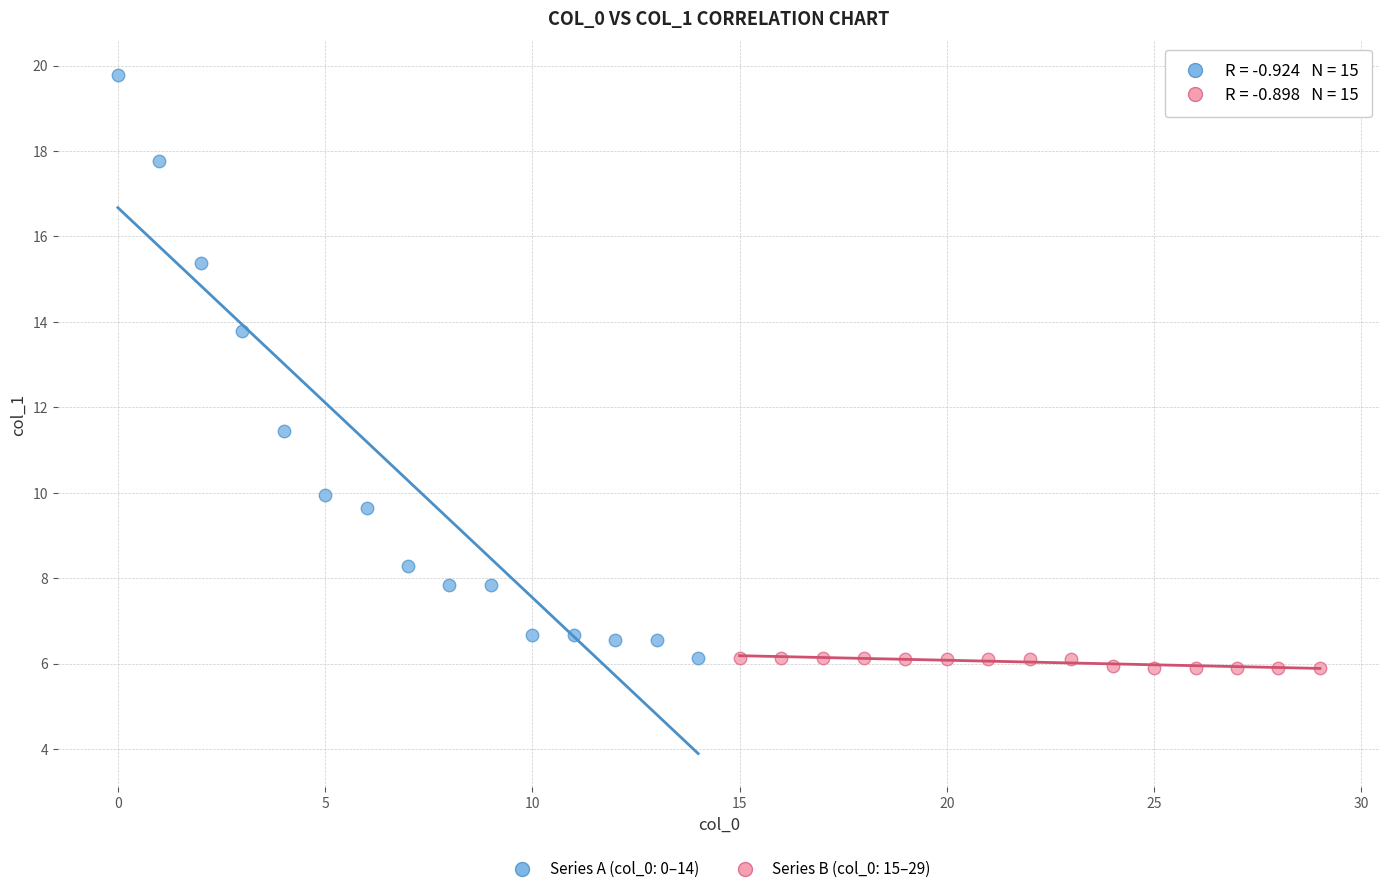

Which series reaches the maximum Y coordinate?

Series A (col_0: 0–14)